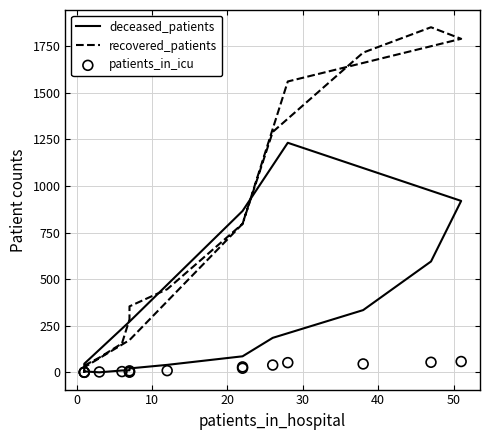

What are all the series names shown in the legend?

deceased_patients, recovered_patients, patients_in_icu